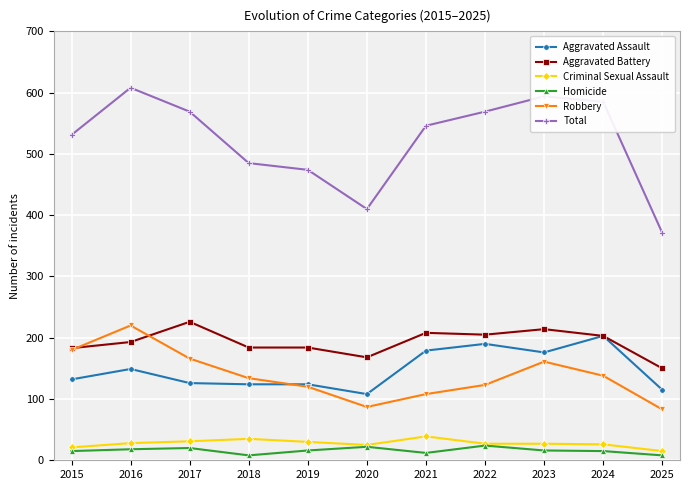

True or false: Aggravated Assault and Criminal Sexual Assault intersect in this chart.

False